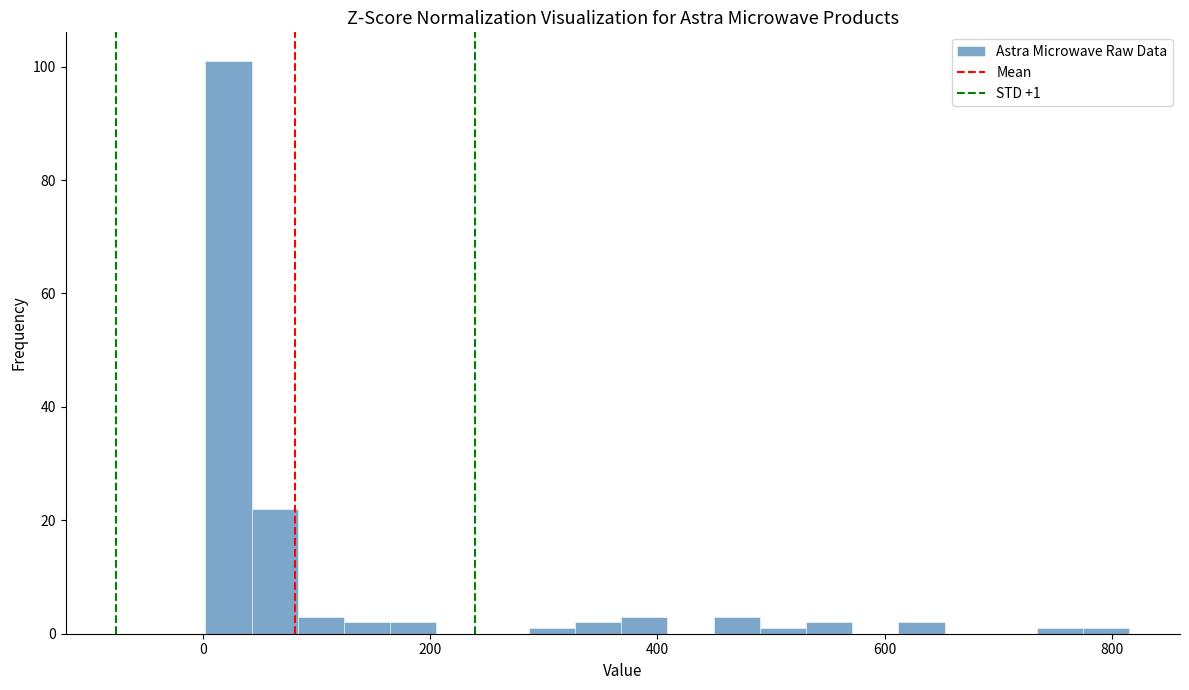

Around what value on the x-axis is the tallest bar? Give the approximate position of its centre, as read against the axis.

20